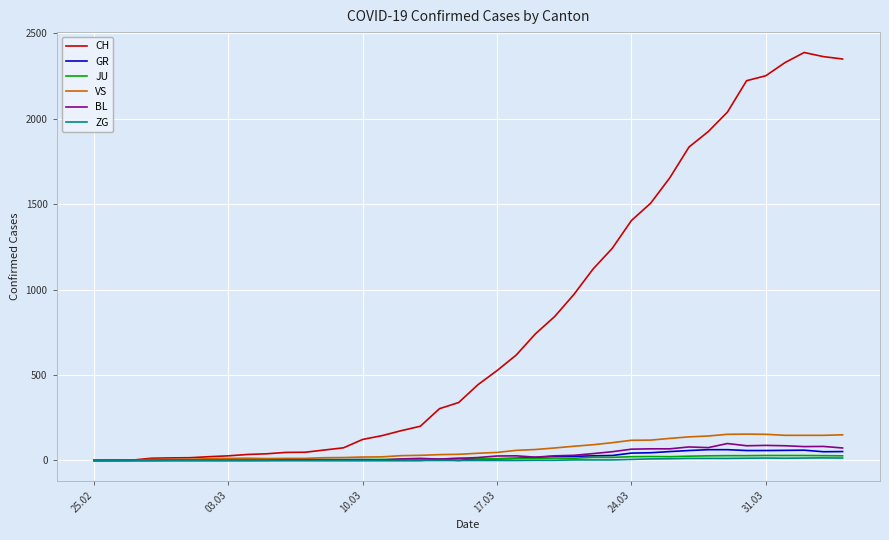

Which series has the largest total across all categories?

CH